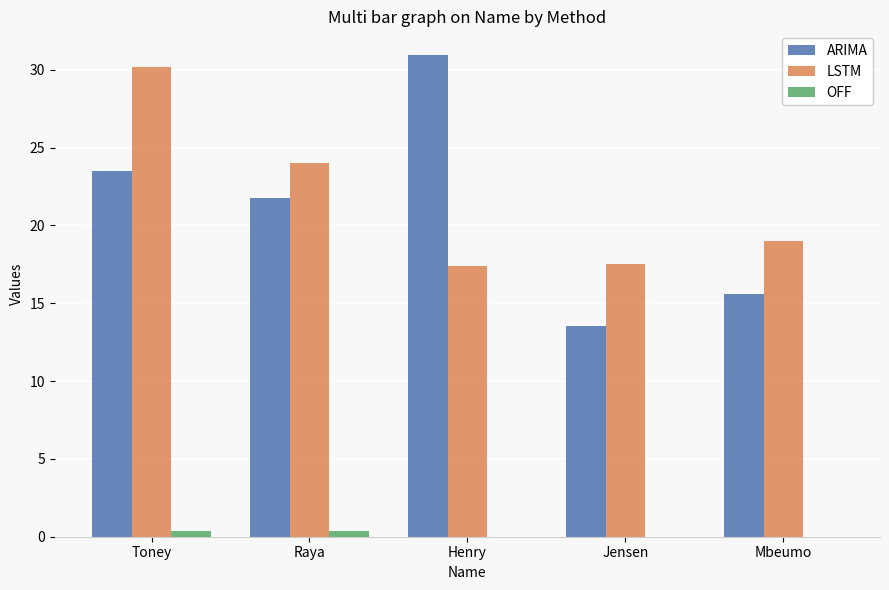

Which series has the largest total across all categories?

LSTM